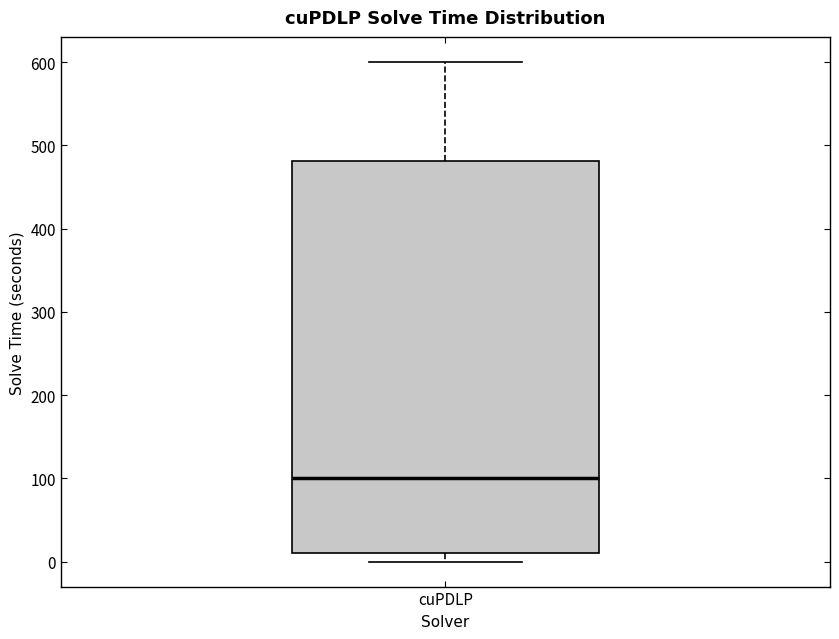

Read this box plot against the y-axis: the position of the median line, the range covered by the box, and the ends of both whiskers. The values are not printed on the chart, so give them approximately, as read against the axis.

median 100, box 10 to 480, whiskers 0 to 600